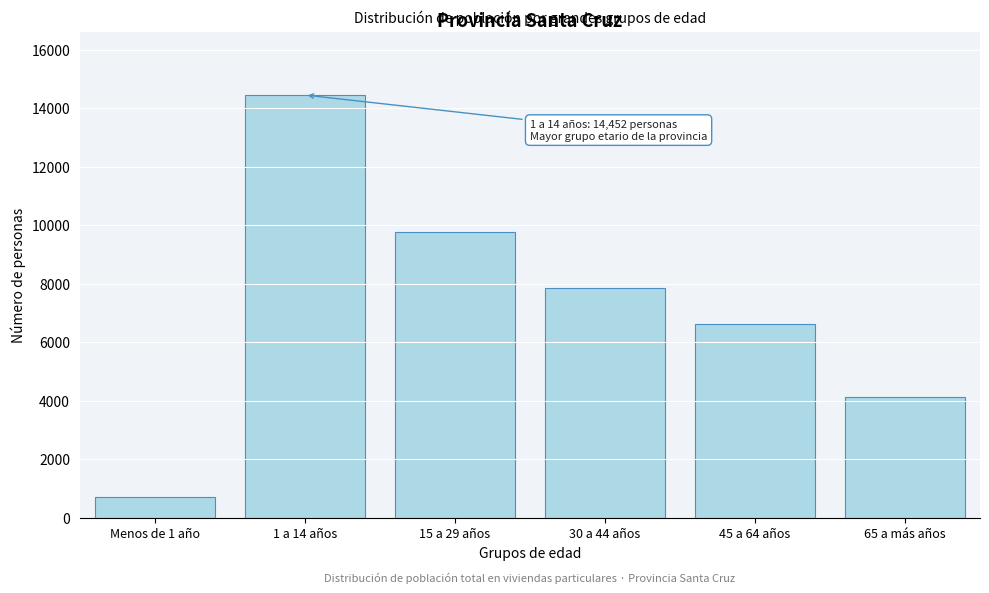

Reading left to right, extract all data points from this chart.

713	14452	9771	7869	6631	4117